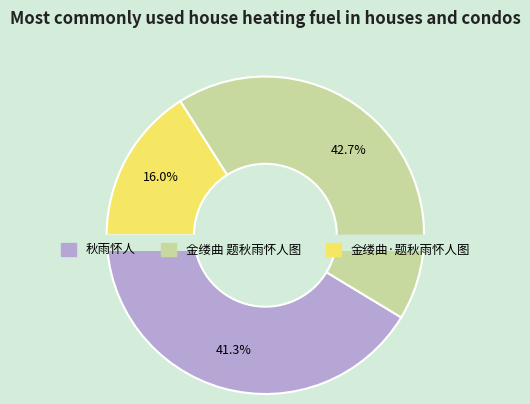

Count the number of slices in the pie.

3